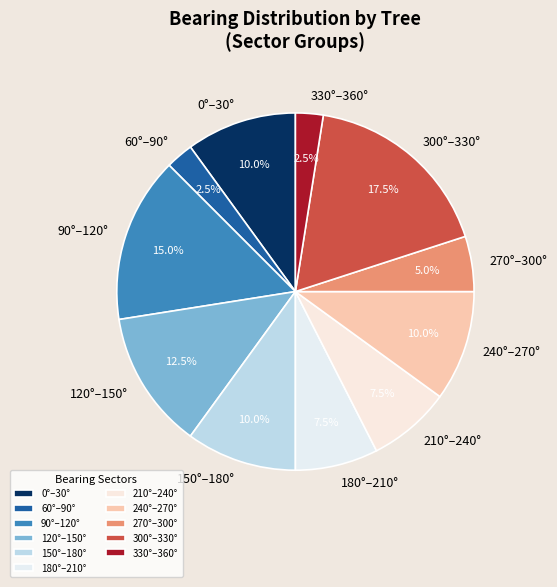

Is the sum of 150°–180° and 270°–300° greater than half?

No